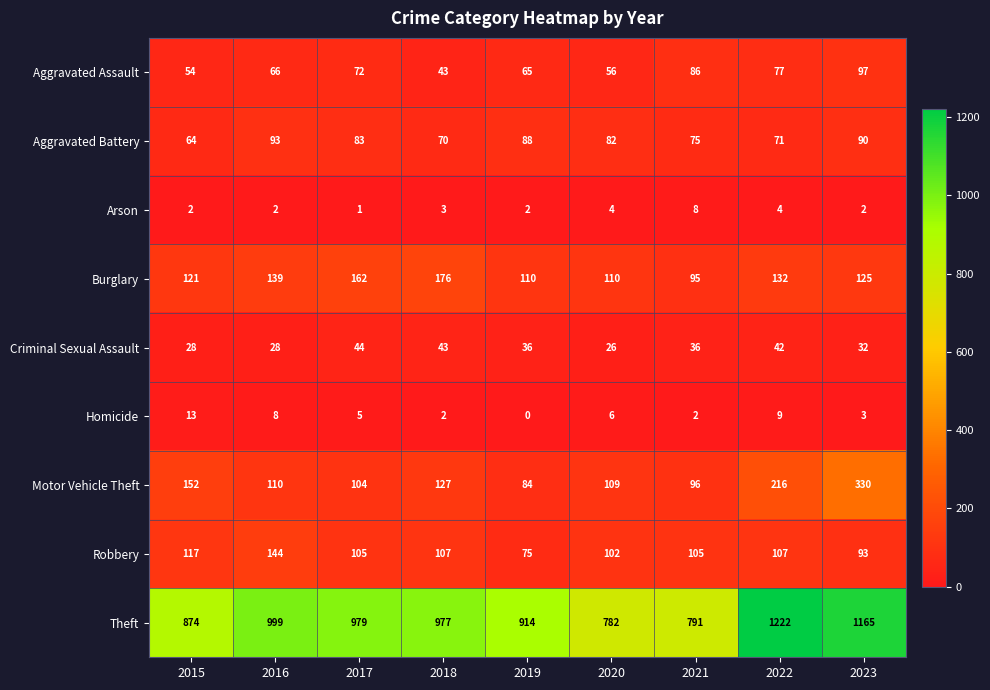

Which series has the largest total across all categories?

Theft